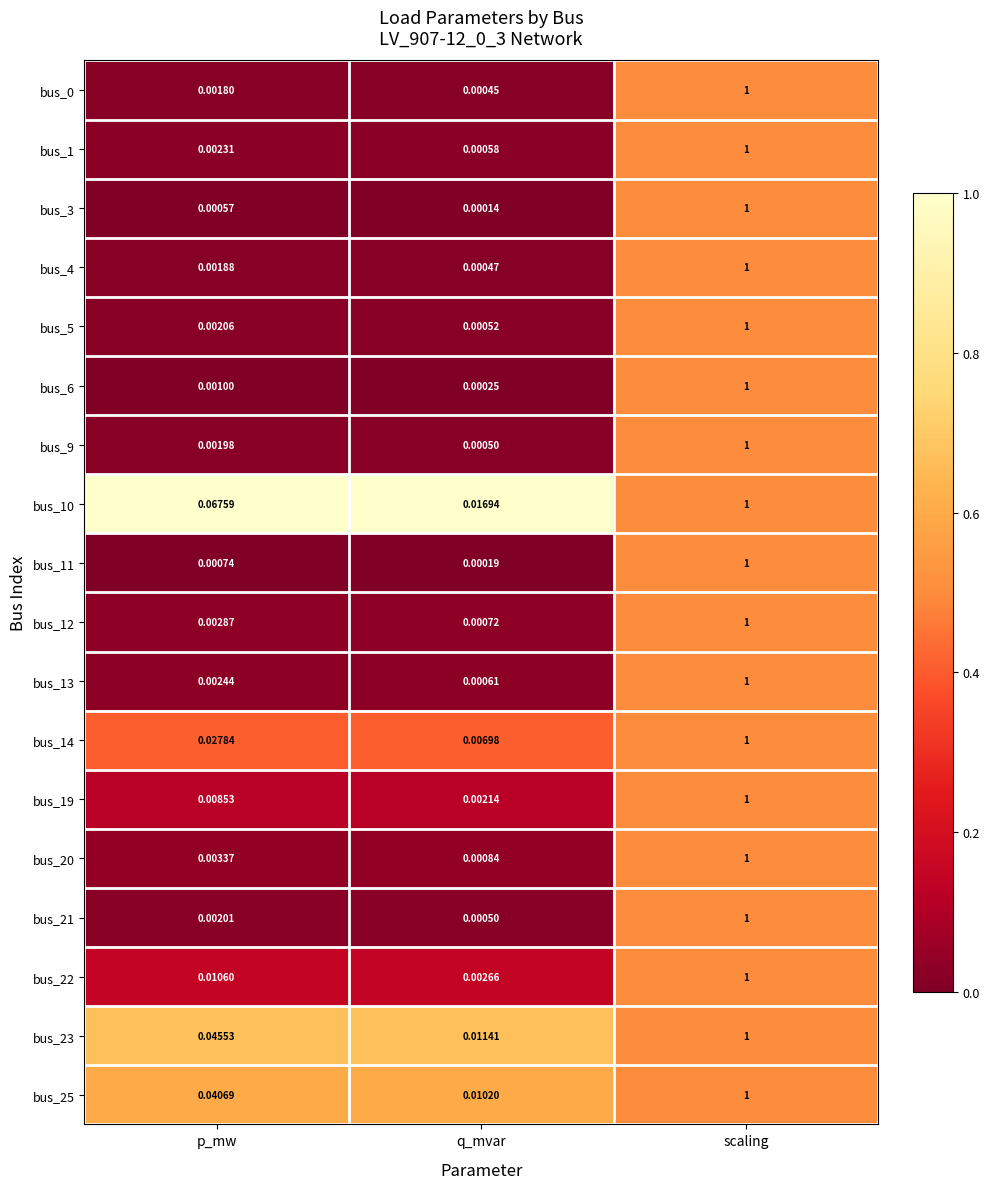

At which label is bus_21 closest to 0?

q_mvar